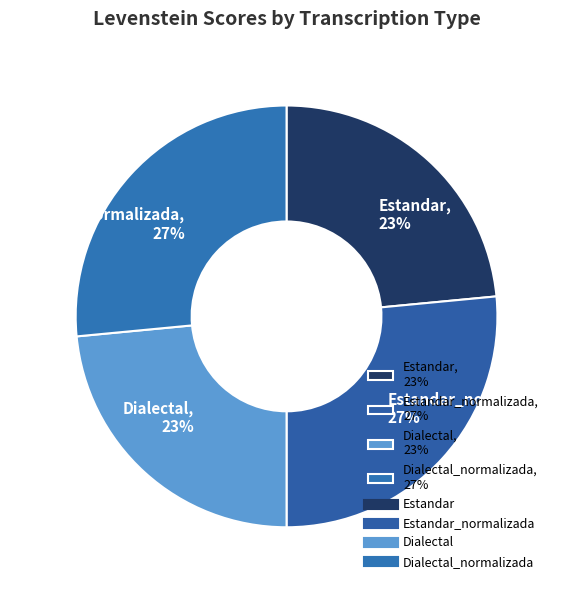

To the nearest percent, what percentage of the pie is Estandar, 23%?

23%